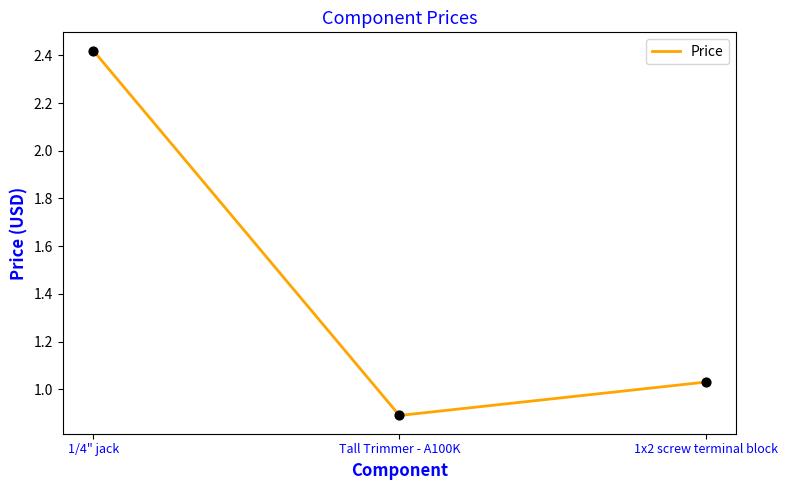

Which has a higher value, Tall Trimmer - A100K or 1x2 screw terminal block?

1x2 screw terminal block